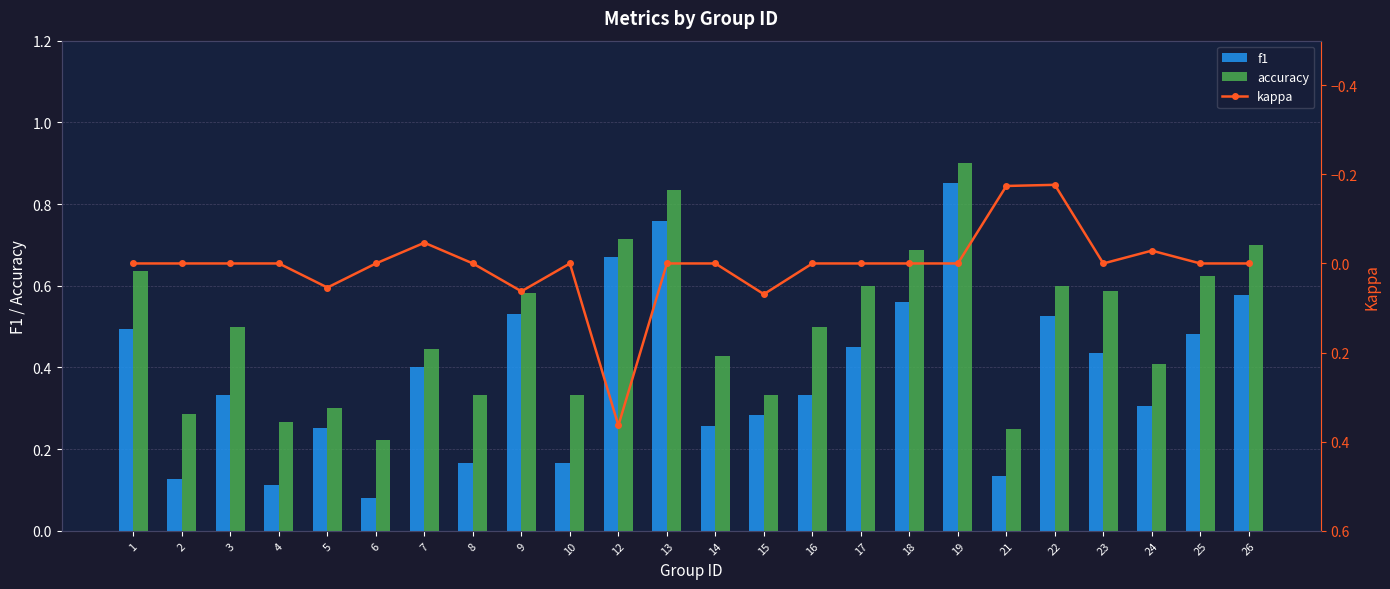

True or false: f1 has a value of 0.4 at 7.

True